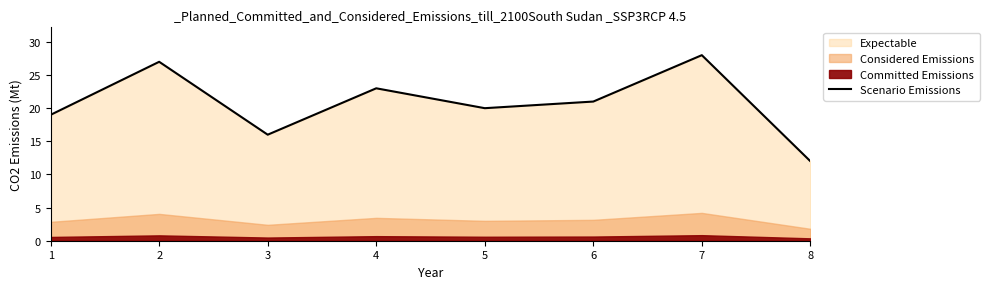

What is the difference between the values at 4 and 1?

4